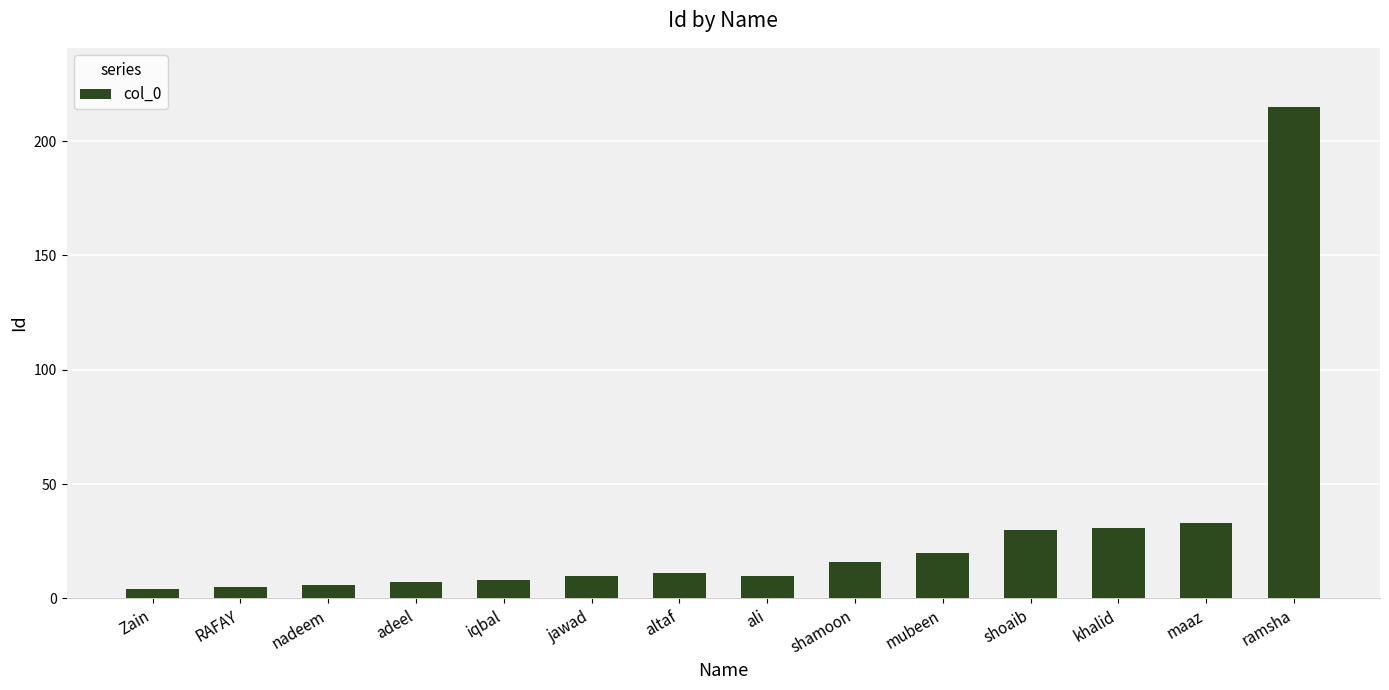

What is the greatest value displayed?

215